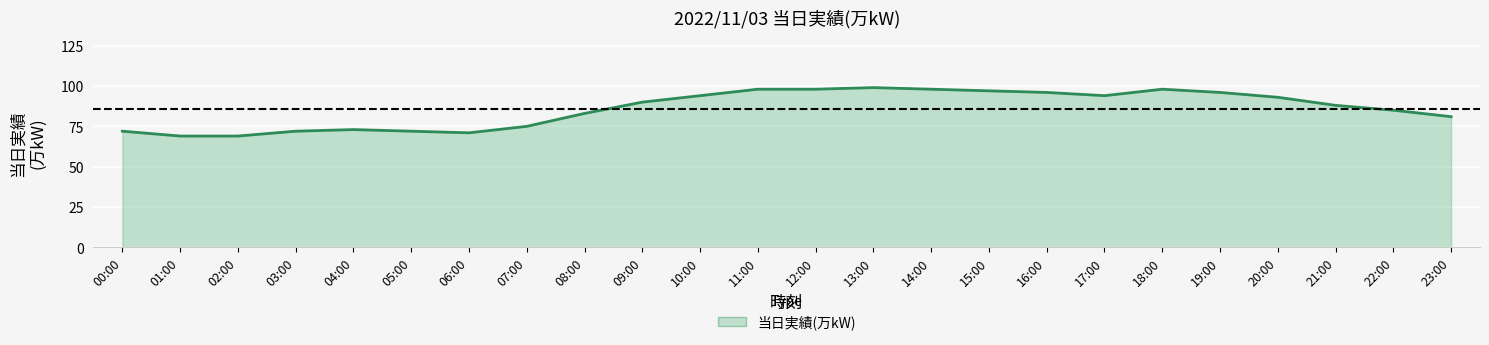

The value at 14:00 is 155. True or false?

False